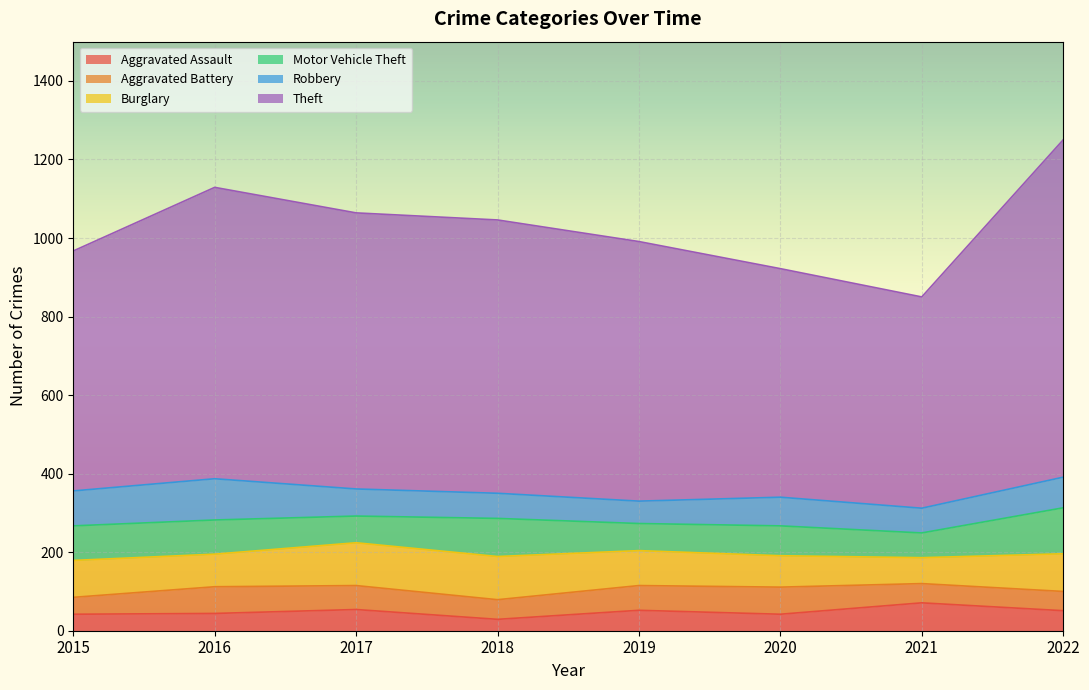

At which category is the sum across all series the highest?

2022